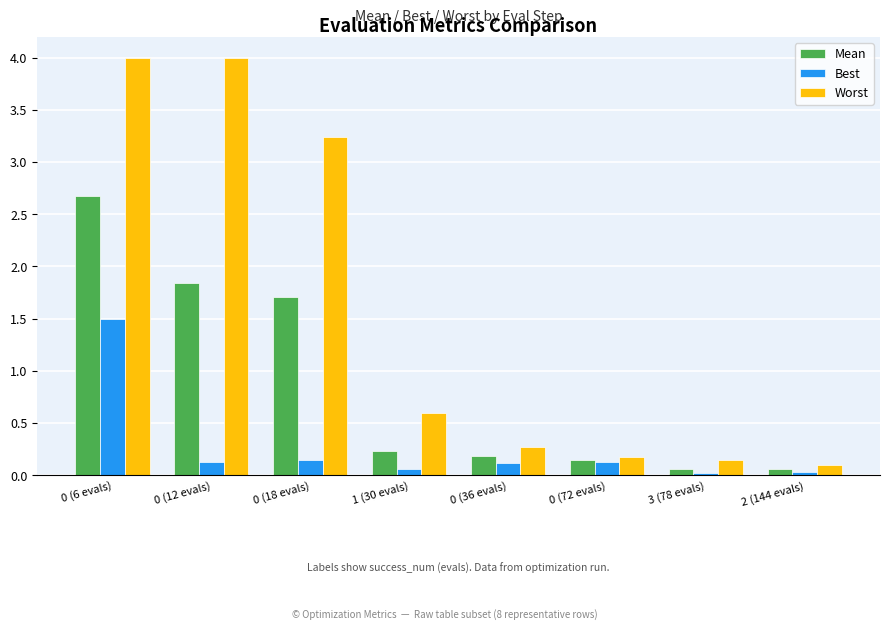

Is the value of Best at 0 (72 evals) greater than the value of Worst at 0 (18 evals)?

No